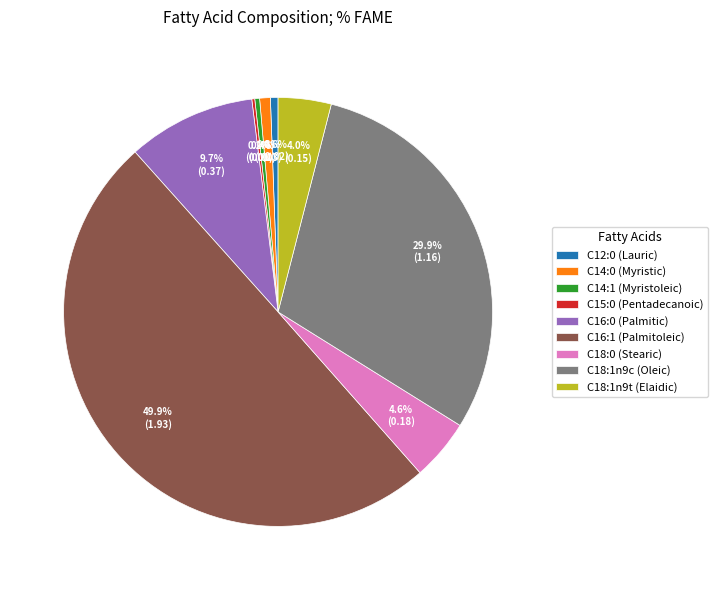

Does C18:1n9c (Oleic) represent more than half of the total?

No